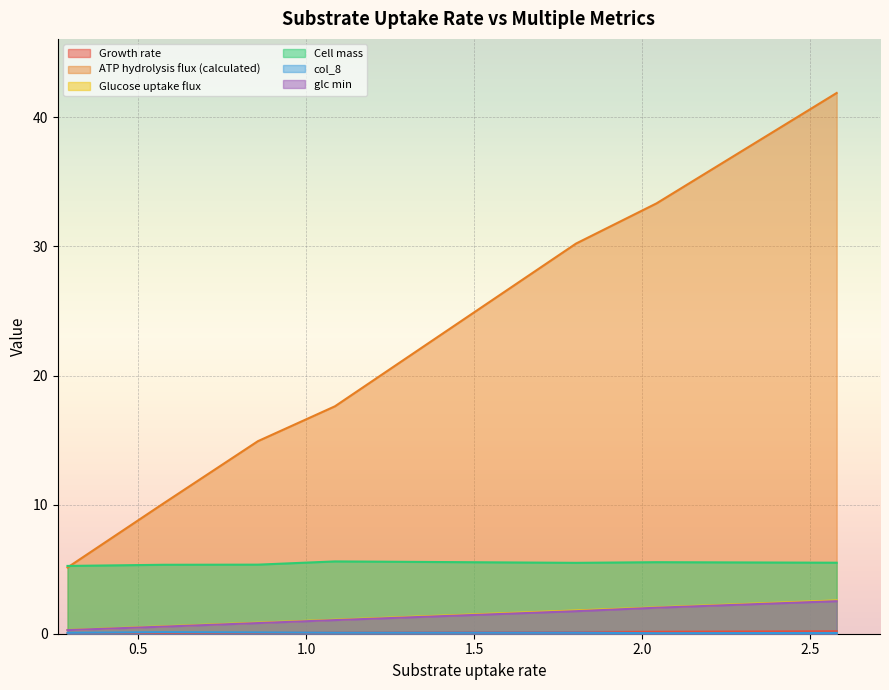

Reading left to right, transcribe all the data shown in this chart.

Growth rate: 0.0	0.0	0.1	0.1	0.1	0.1	0.2
ATP hydrolysis flux (calculated): 5.1	10.1	14.9	17.6	30.2	33.3	41.9
Glucose uptake flux: 0.3	0.6	0.9	1.1	1.8	2.0	2.6
Cell mass: 5.2	5.3	5.3	5.6	5.5	5.5	5.5
col_8: 0.1	0.1	0.1	0.1	0.1	0.0	0.1
glc min: 0.3	0.5	0.8	1.1	1.7	2.0	2.5